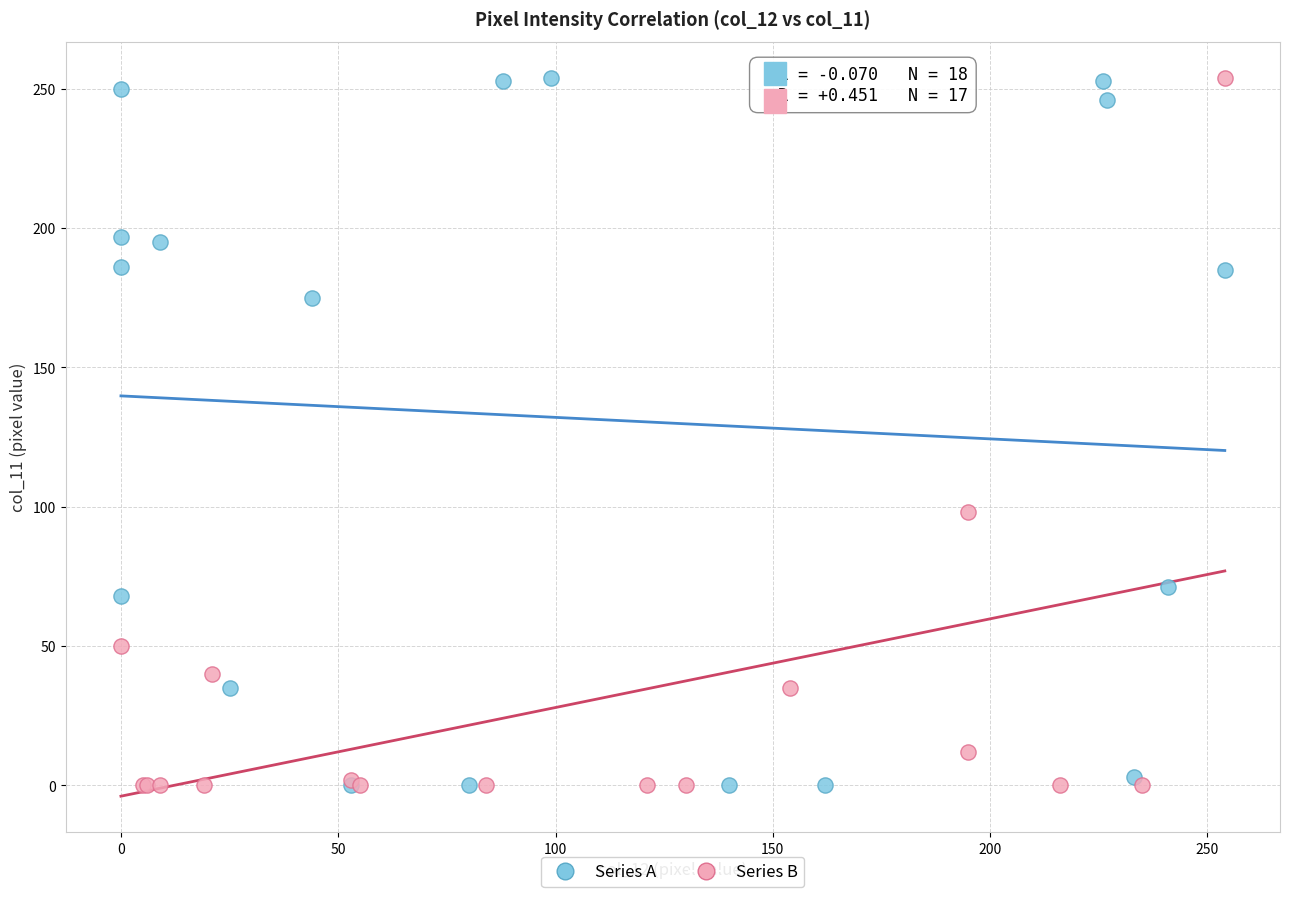

What are all the series names shown in the legend?

Series A, Series B